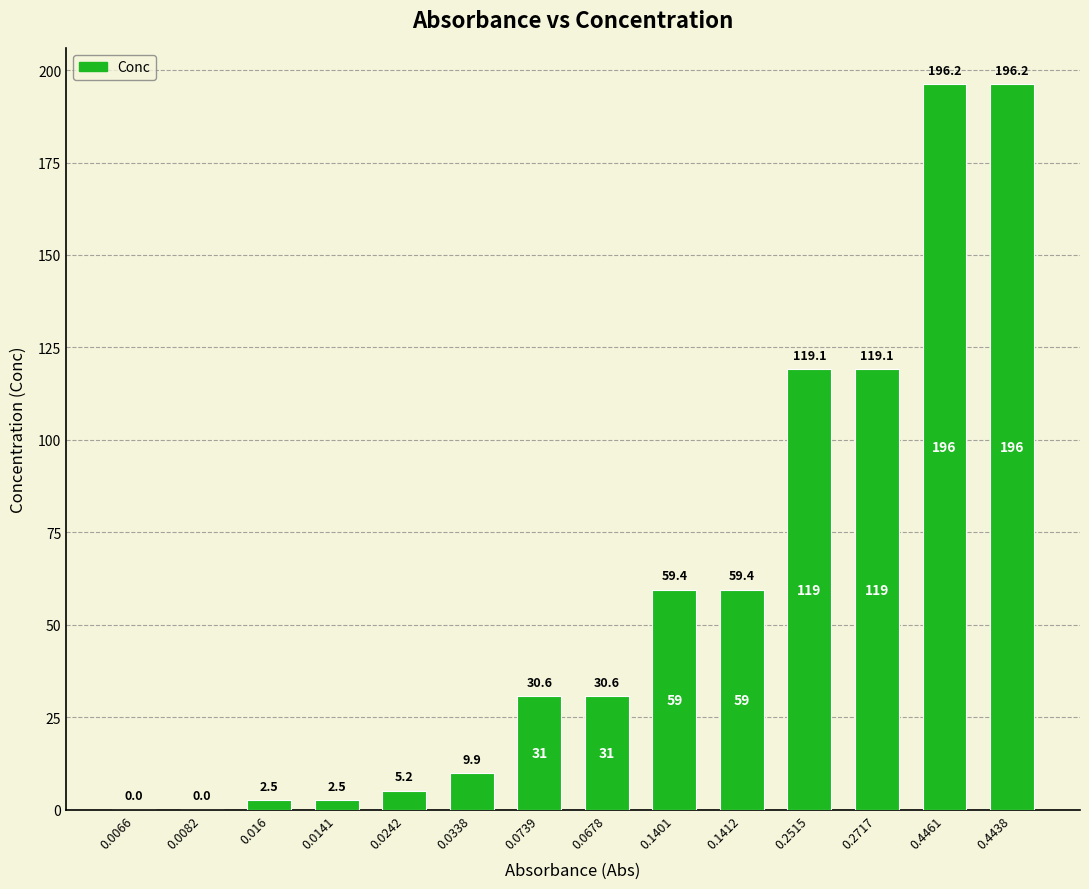

What is the greatest value displayed?

196.2